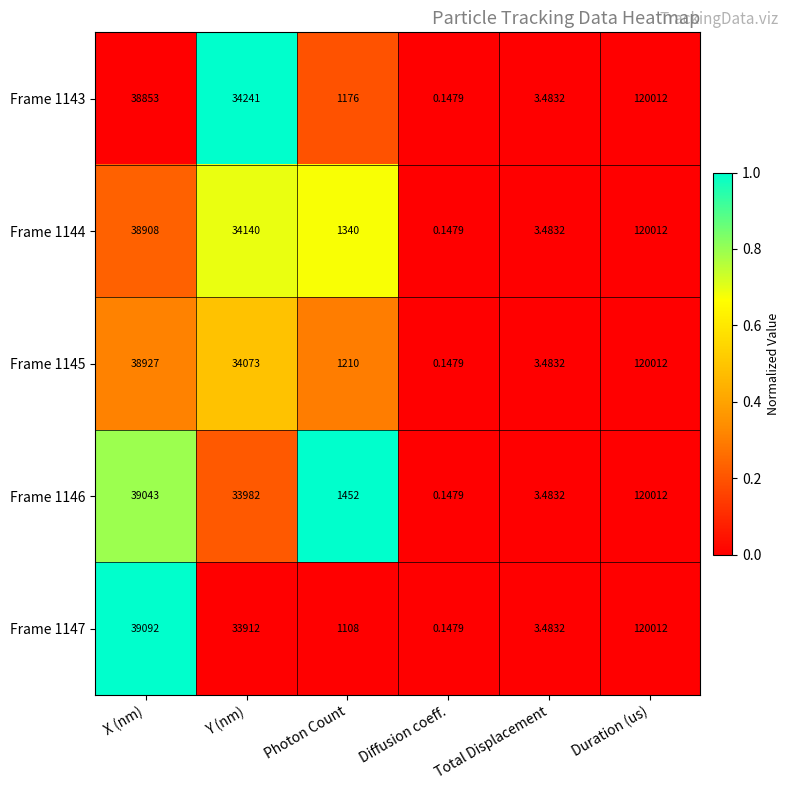

At which category is the sum across all series the highest?

Duration (us)